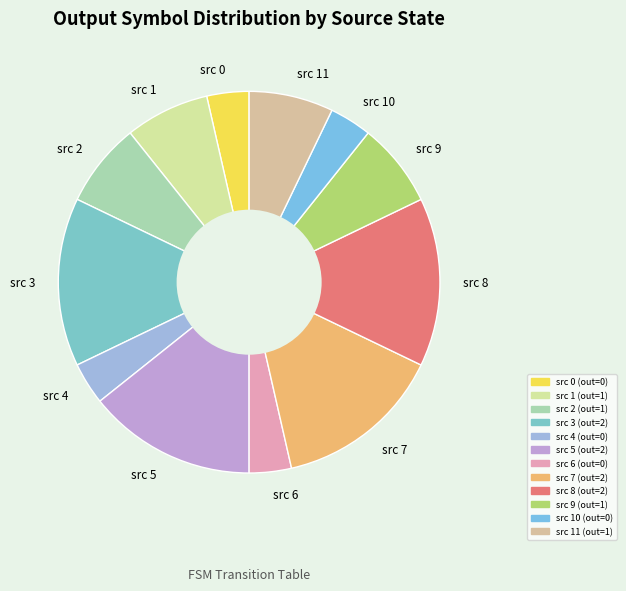

Does any single category account for the majority?

No